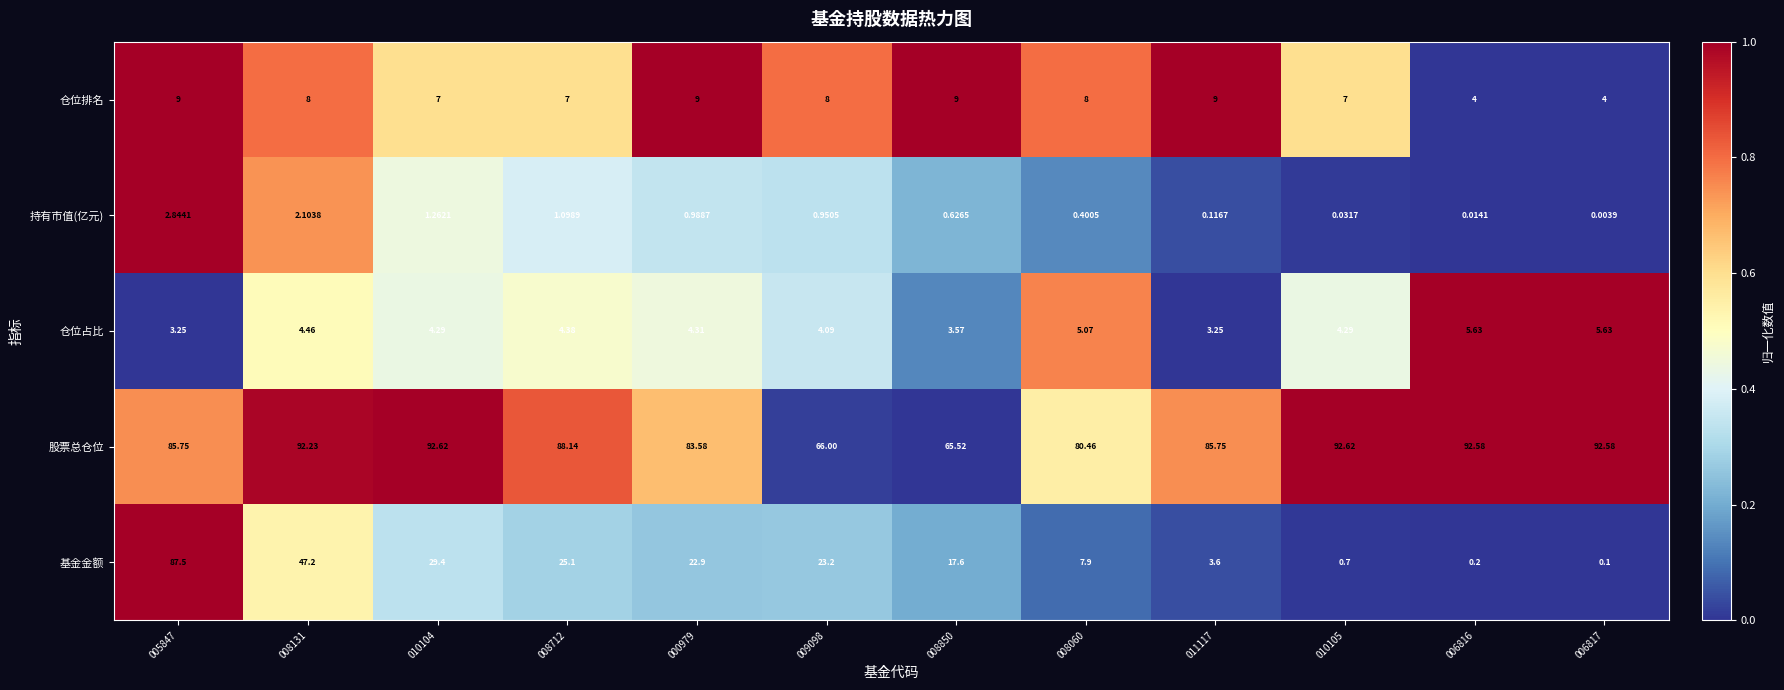

At 008850, list the series in order from largest to smallest.

股票总仓位, 基金金额, 仓位排名, 仓位占比, 持有市值(亿元)